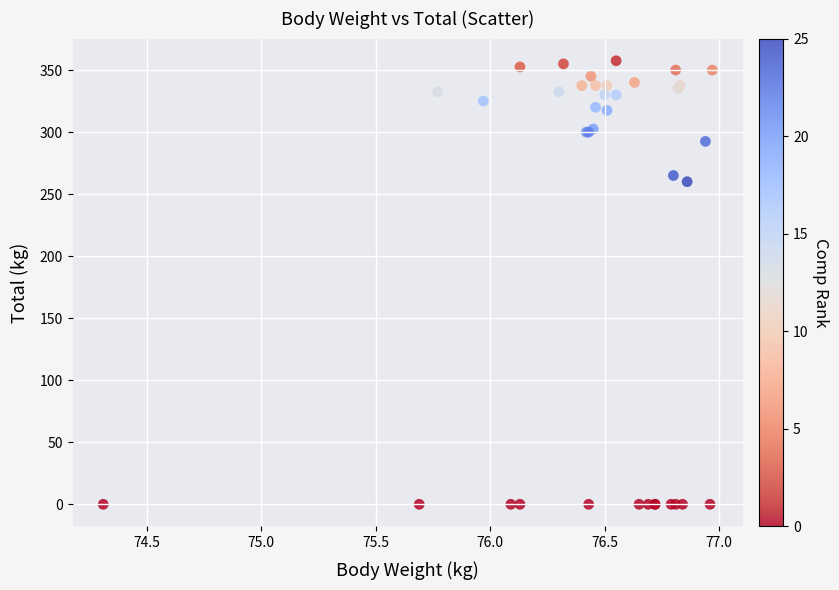

What Y value in the scatter plot is closest to 178?

260.0